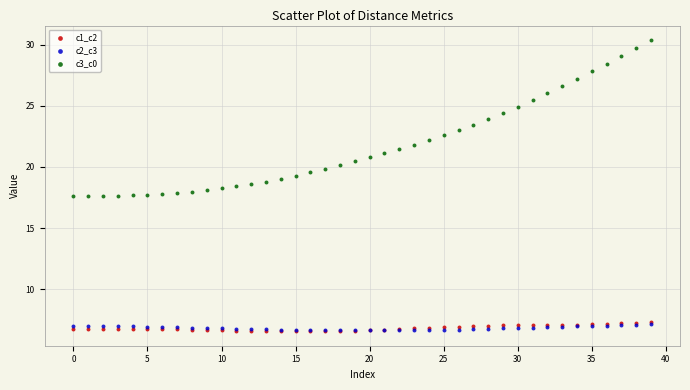

Which series reaches the maximum Y coordinate?

c3_c0